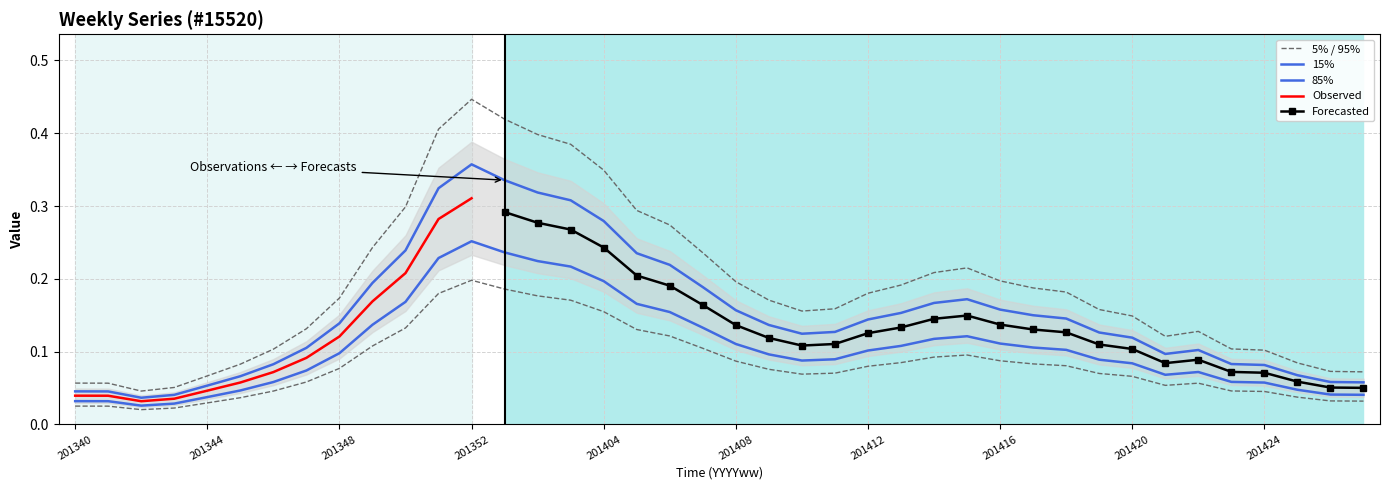

What is the difference between the maximum and minimum values in the upper series?

0.3